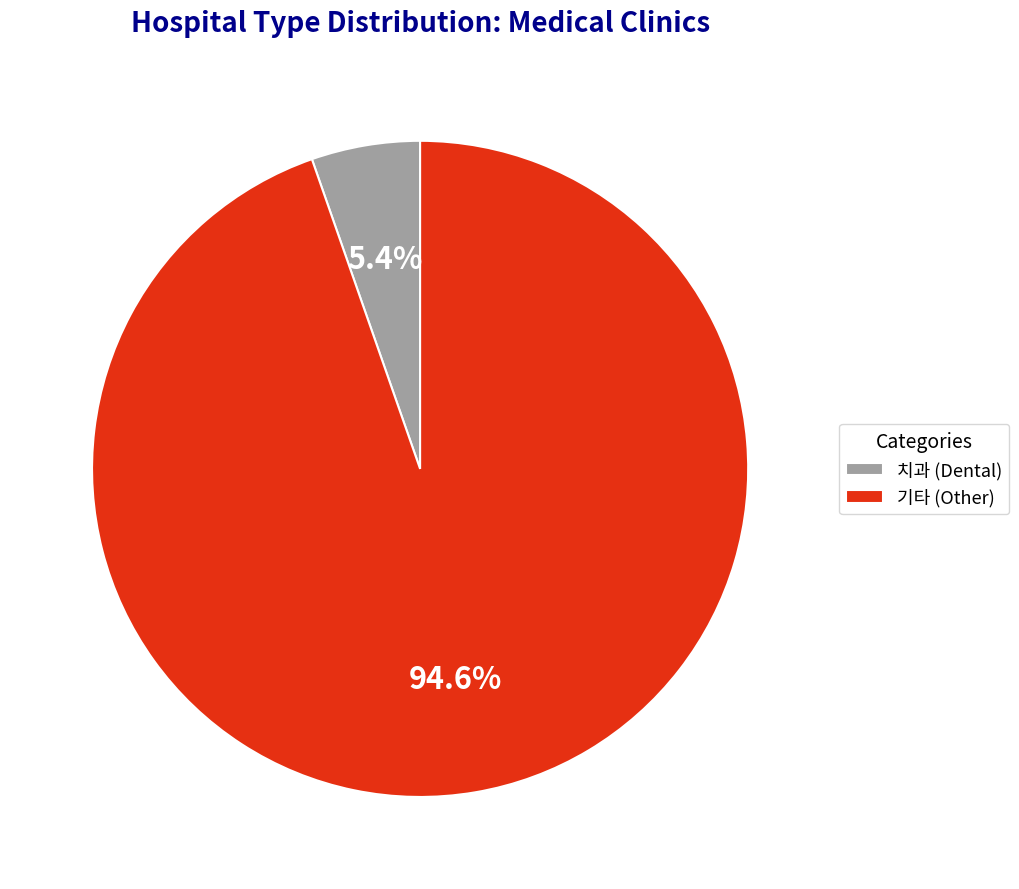

Which has a higher value, 치과 (Dental) or 기타 (Other)?

기타 (Other)